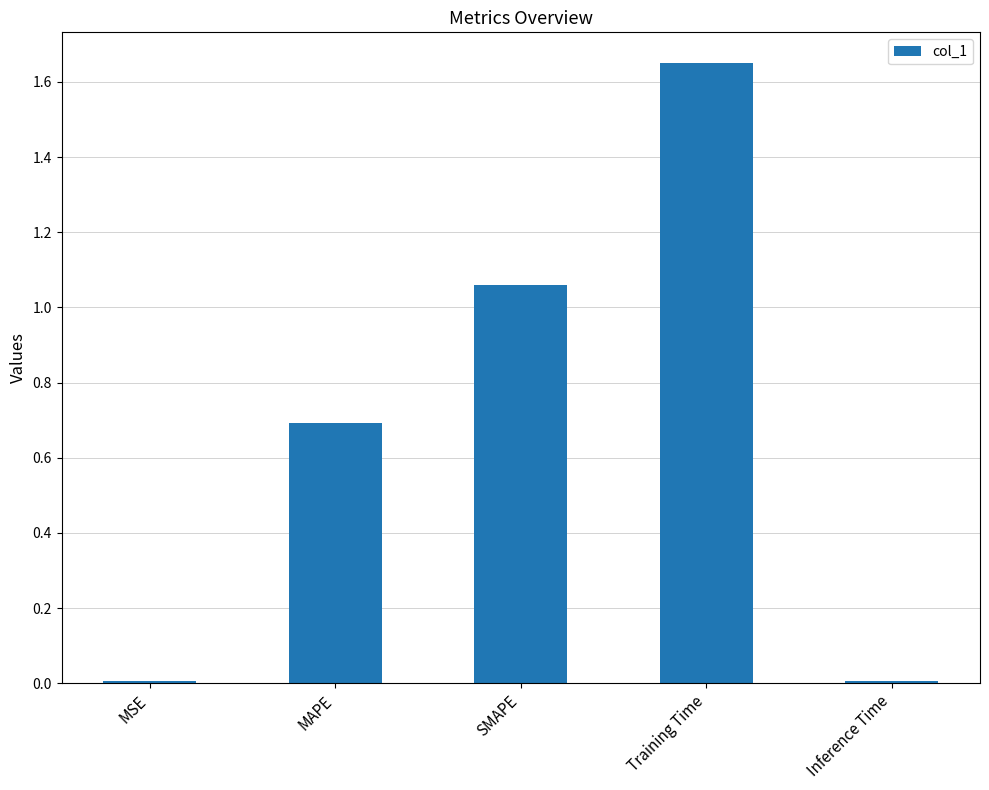

The value at MAPE is 0.7. True or false?

True